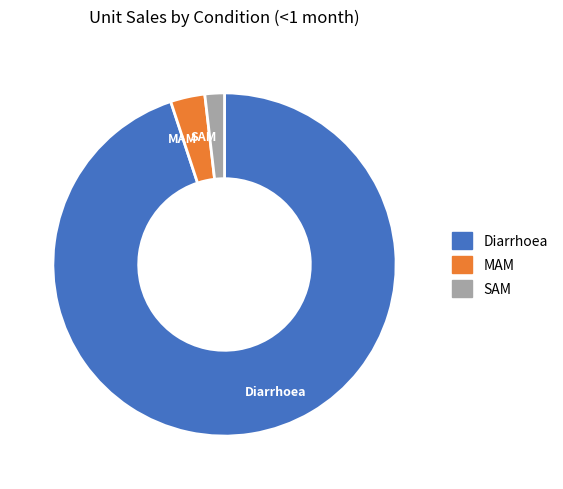

Count the number of slices in the pie.

3